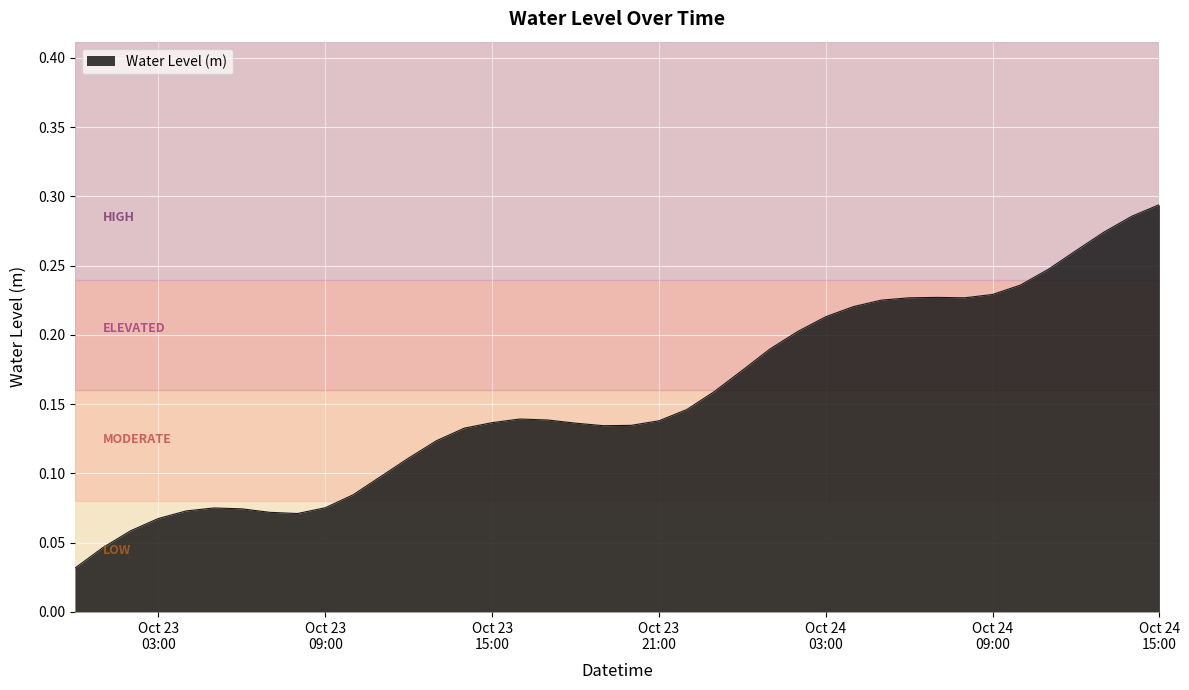

Count the number of categories in the chart.

40